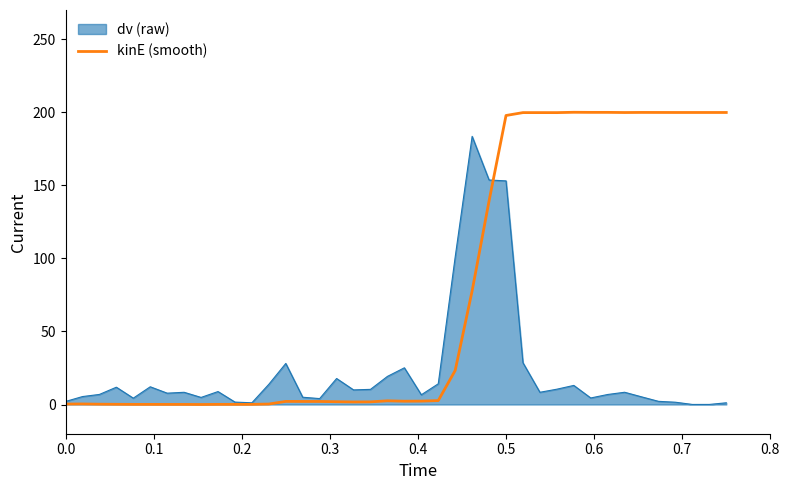

Which series has the largest total across all categories?

kinE (smooth)